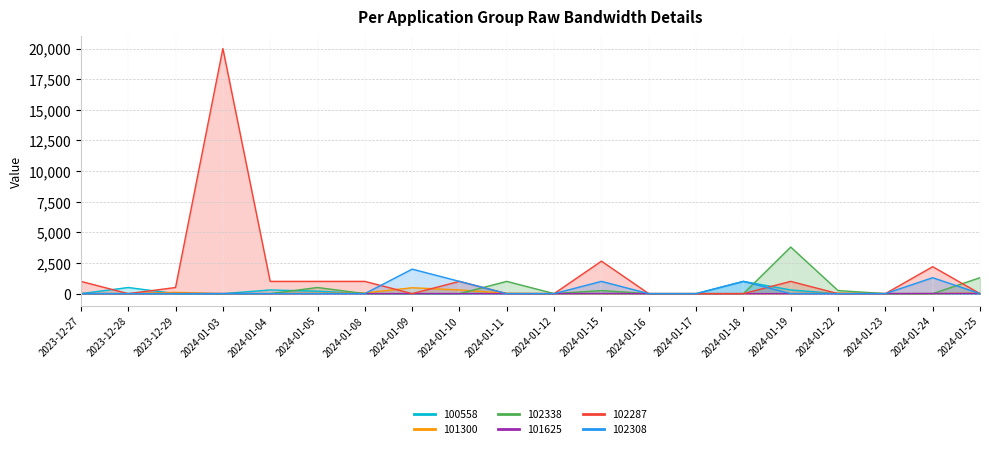

Which series ends up on top after the final intersection of 101625 and 101300?

101300